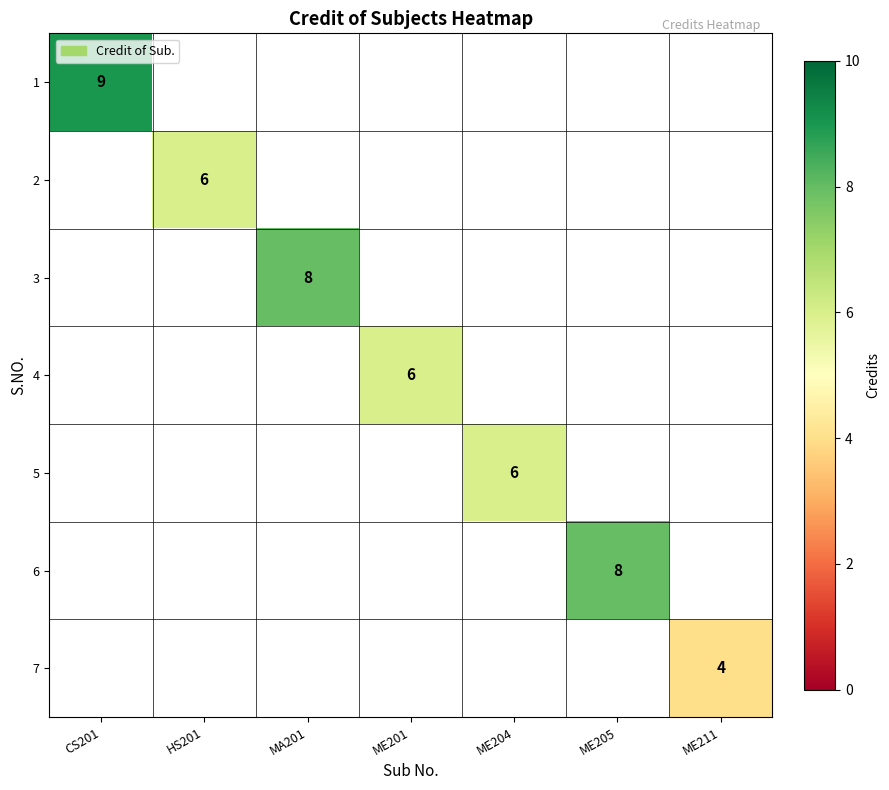

How many categories are shown in the chart?

7